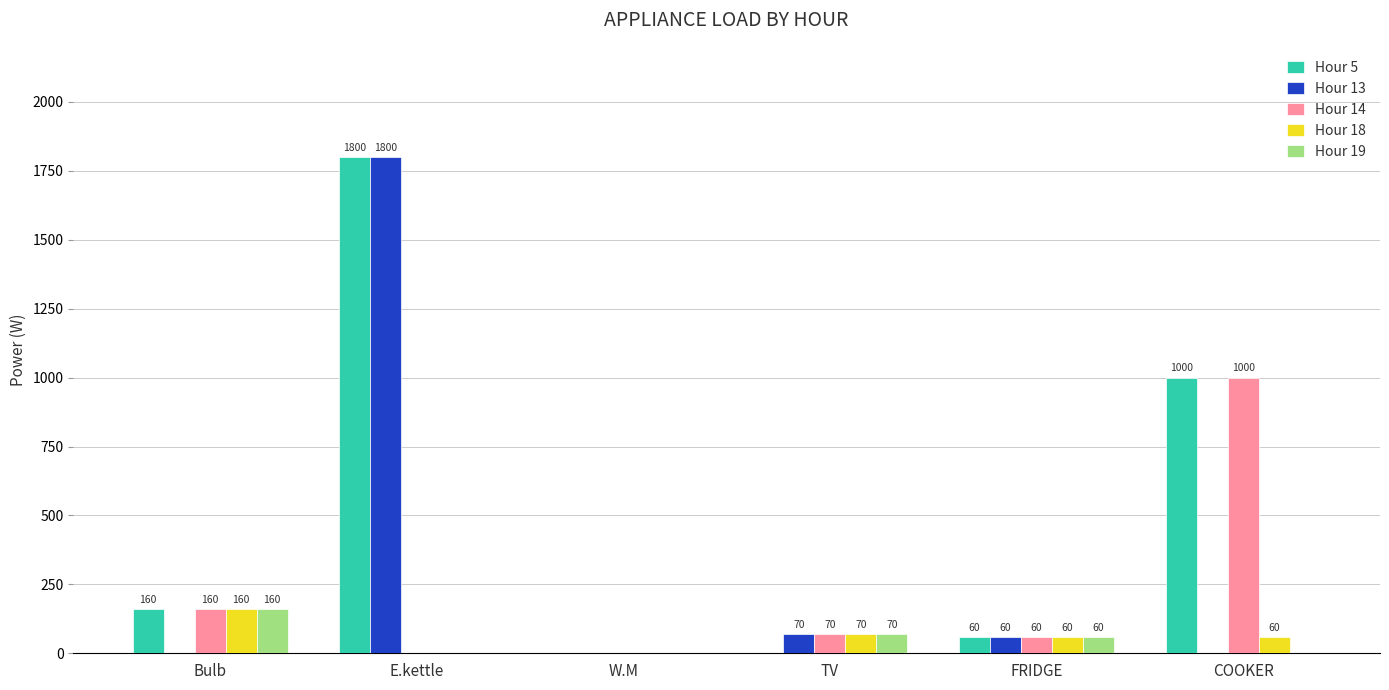

What is the sum of all Hour 13 values?

1930